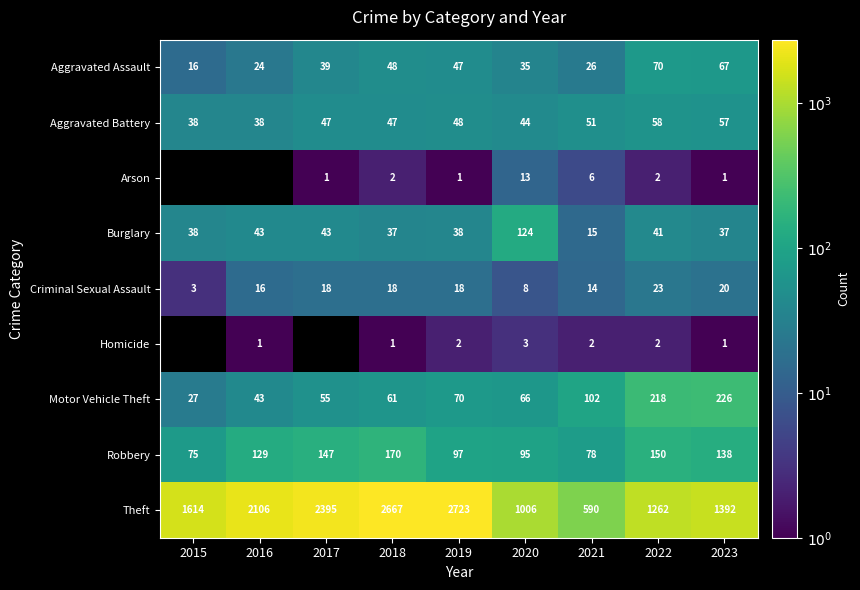

Rank the categories by Motor Vehicle Theft value from highest to lowest.

2023, 2022, 2021, 2019, 2020, 2018, 2017, 2016, 2015